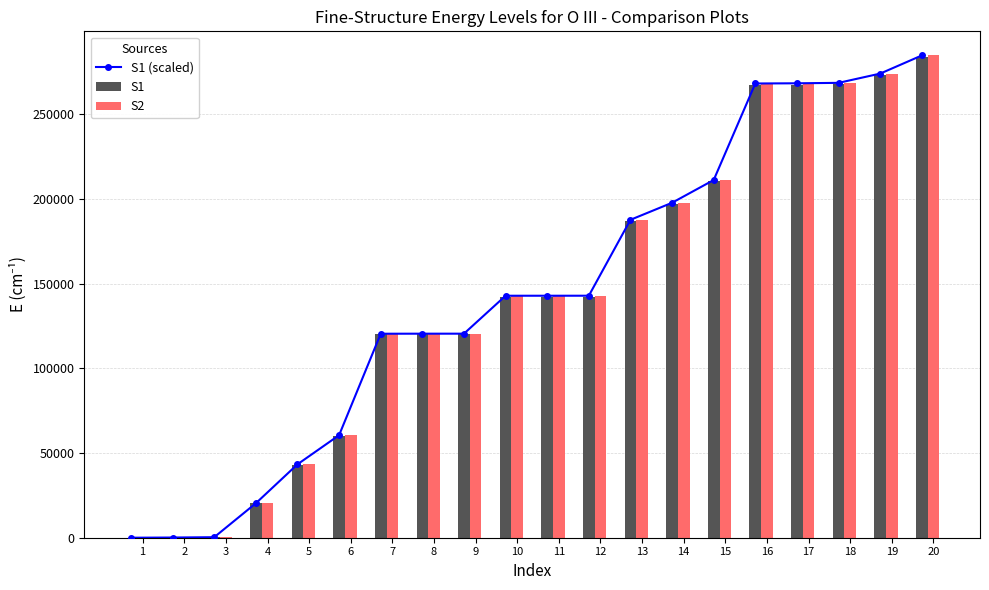

At how many categories does at least one series exceed 205070?

6